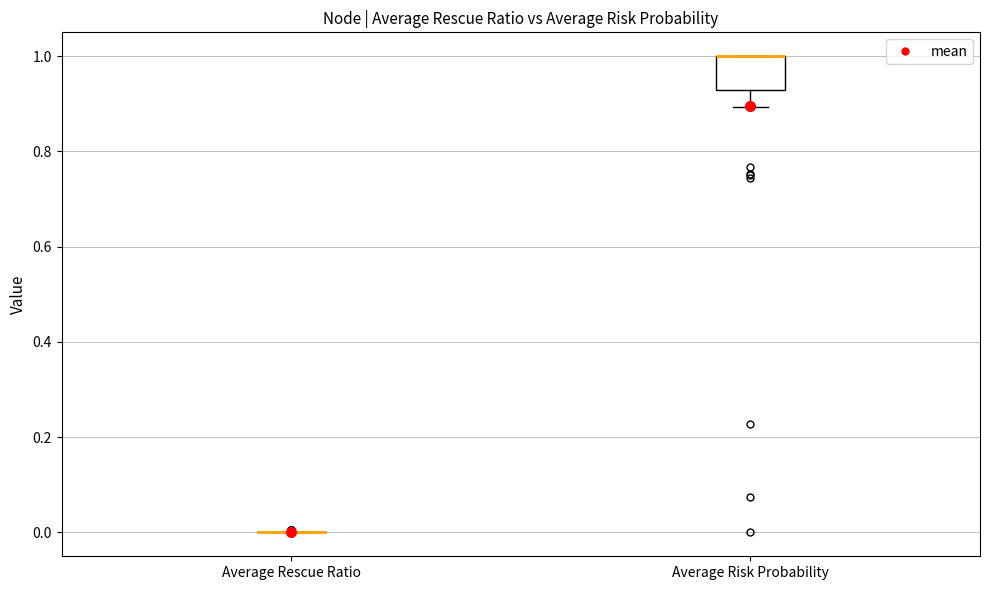

Which box is the tallest, from its lower edge to its upper edge?

Average Risk Probability